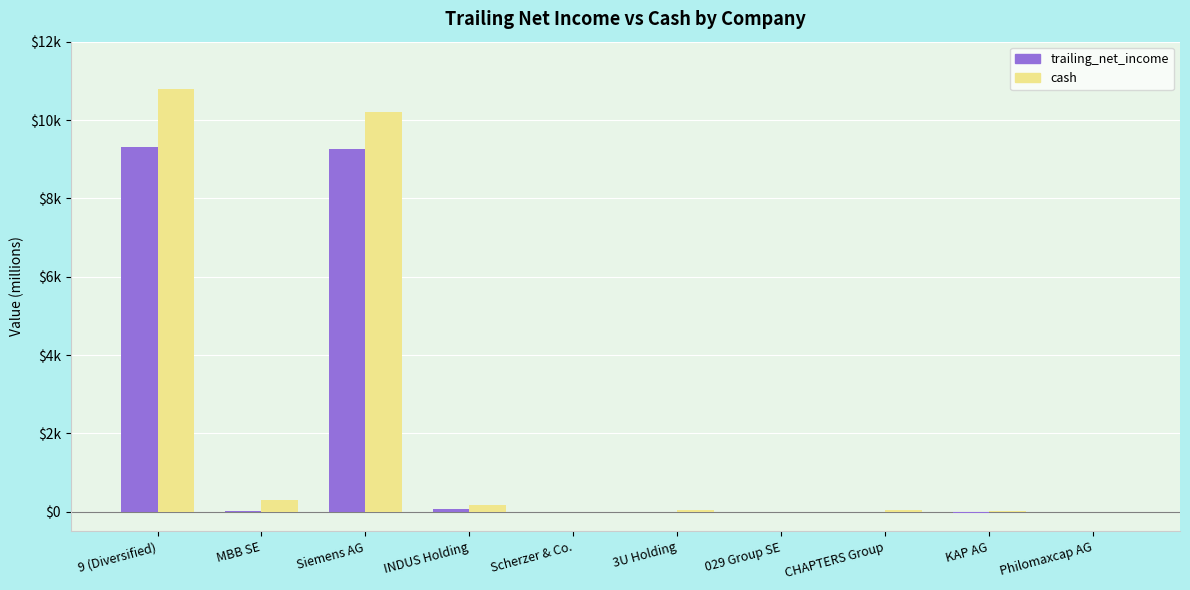

Between 9 (Diversified) and CHAPTERS Group, which is larger?

9 (Diversified)